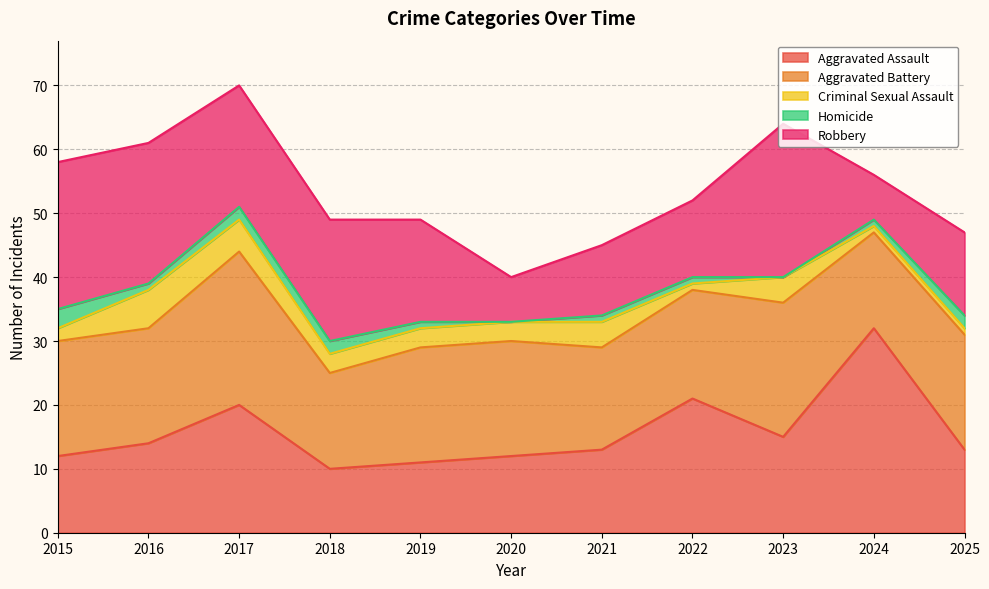

Which series has the largest total across all categories?

Aggravated Battery